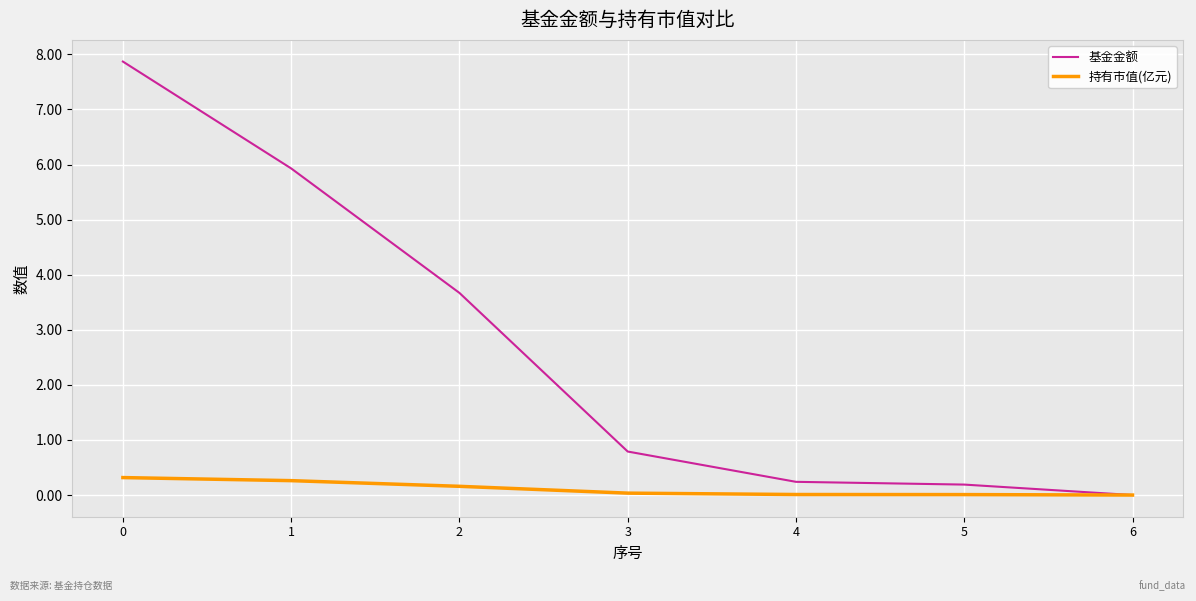

What is the greatest value displayed?

7.9